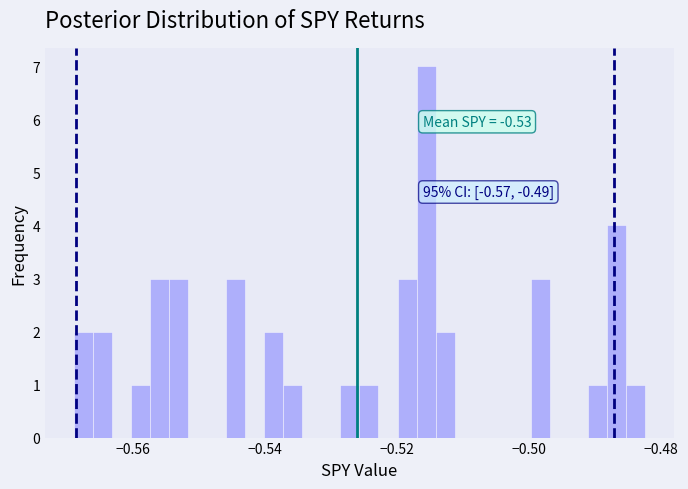

Around what value on the x-axis is the tallest bar? Give the approximate position of its centre, as read against the axis.

-0.516